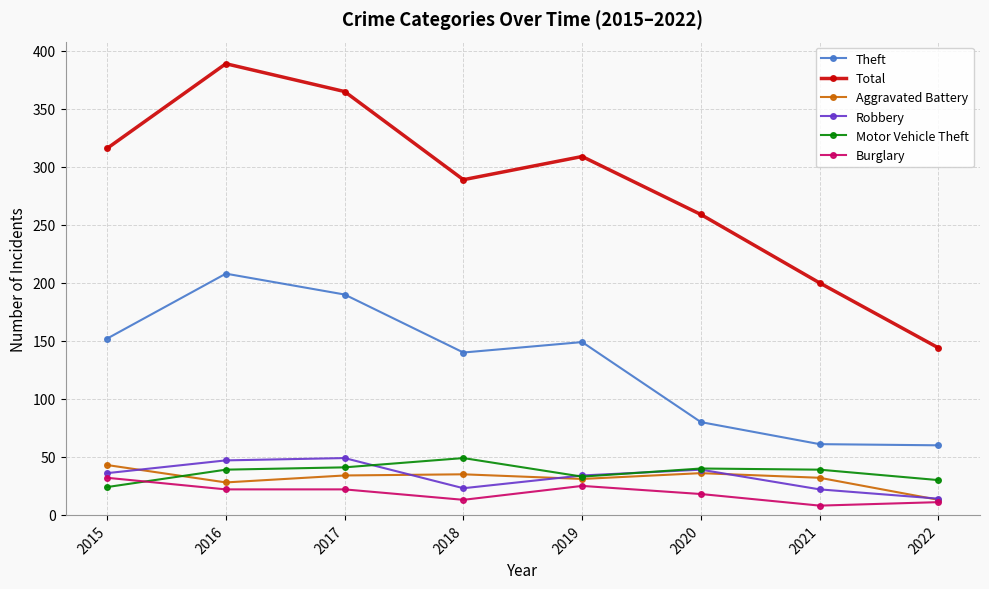

True or false: Aggravated Battery has more than 0 points higher than both neighbors.

True